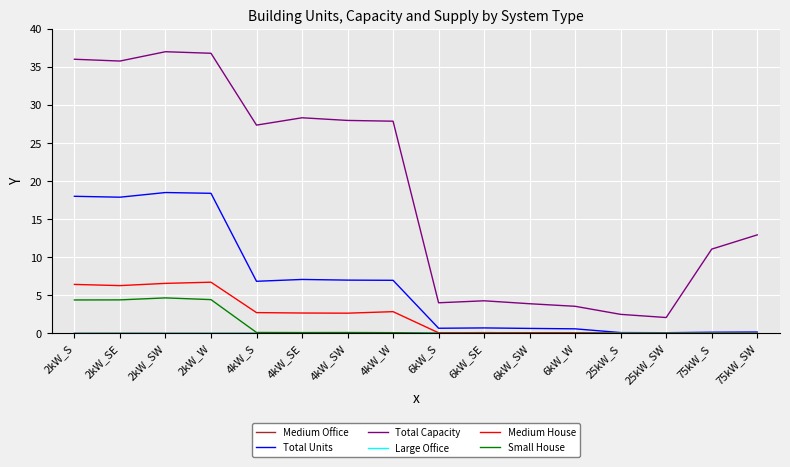

Where is Total Capacity nearest to the value 19?

75kW_SW